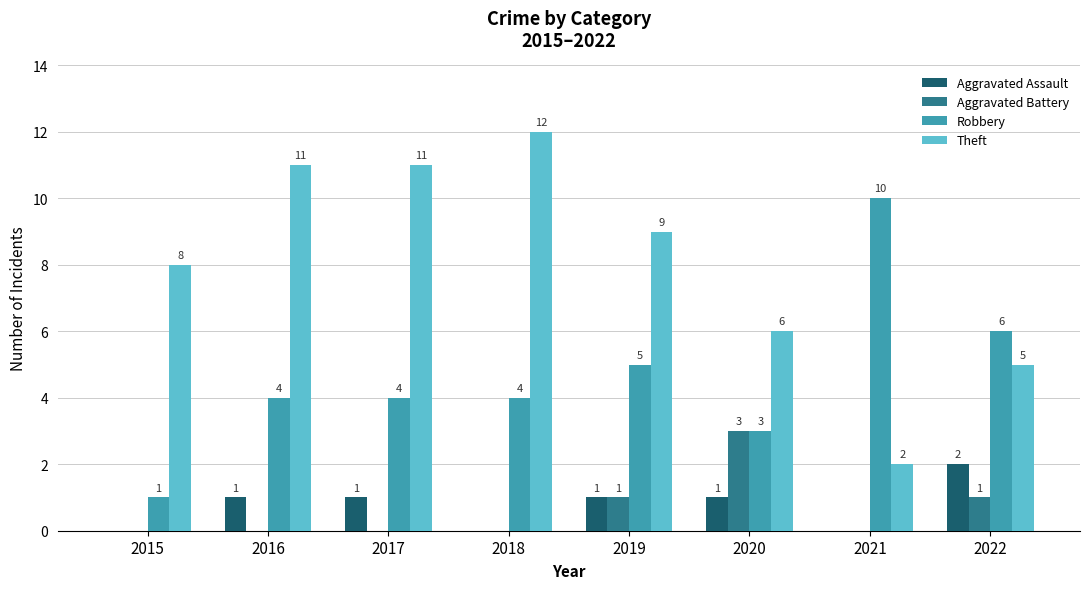

Reading left to right, list all the values displayed in this chart.

Aggravated Assault: 2015=0	2016=1	2017=1	2018=0	2019=1	2020=1	2021=0	2022=2
Aggravated Battery: 2015=0	2016=0	2017=0	2018=0	2019=1	2020=3	2021=0	2022=1
Robbery: 2015=1	2016=4	2017=4	2018=4	2019=5	2020=3	2021=10	2022=6
Theft: 2015=8	2016=11	2017=11	2018=12	2019=9	2020=6	2021=2	2022=5